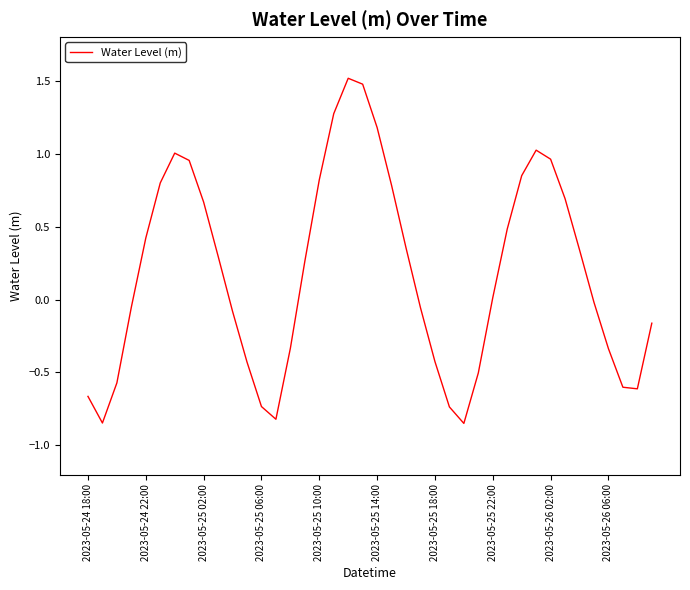

Is this an area chart (filled region under the line)?

No